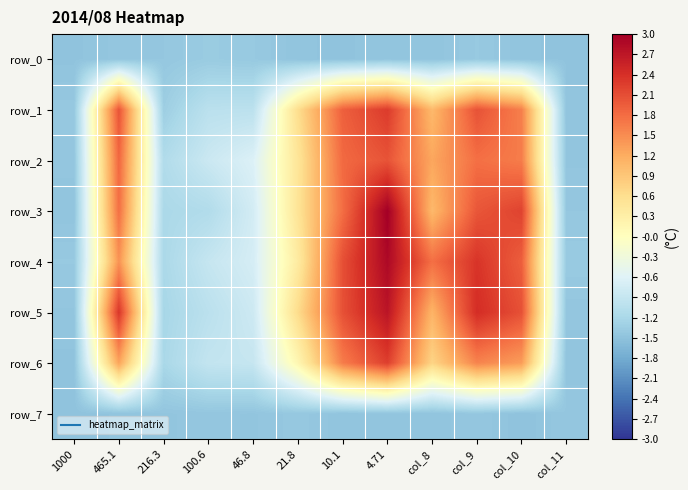

Where is row_2 nearest to the value 0?

21.8